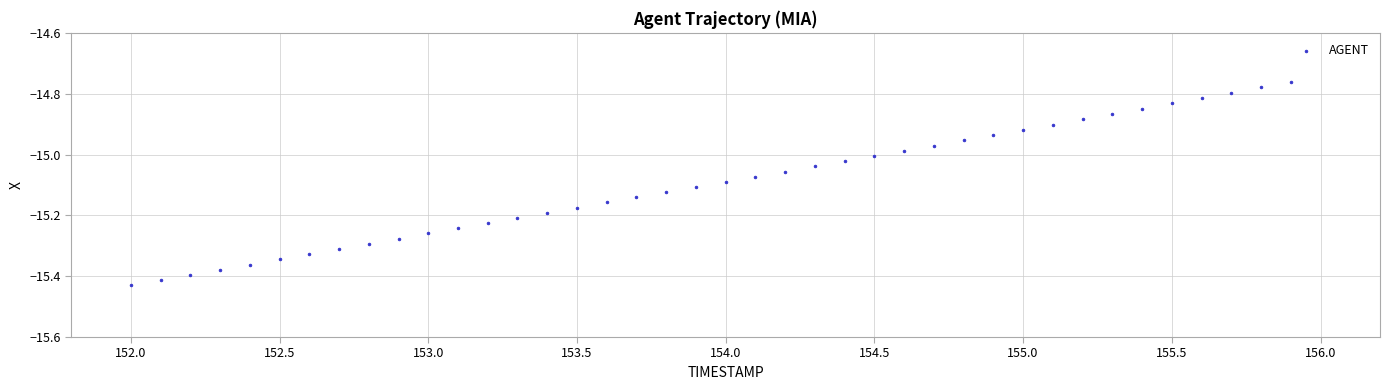

What is the range of X values (max minus min)?

3.9